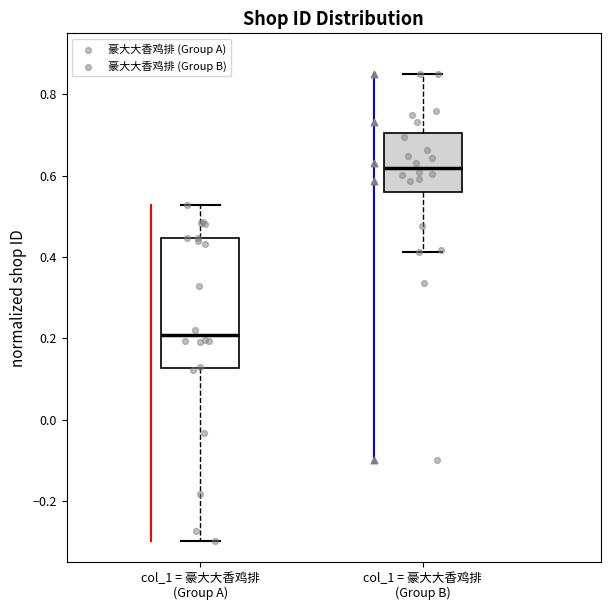

Which box is the tallest, from its lower edge to its upper edge?

col_1 = 豪大大香鸡排 (Group A)